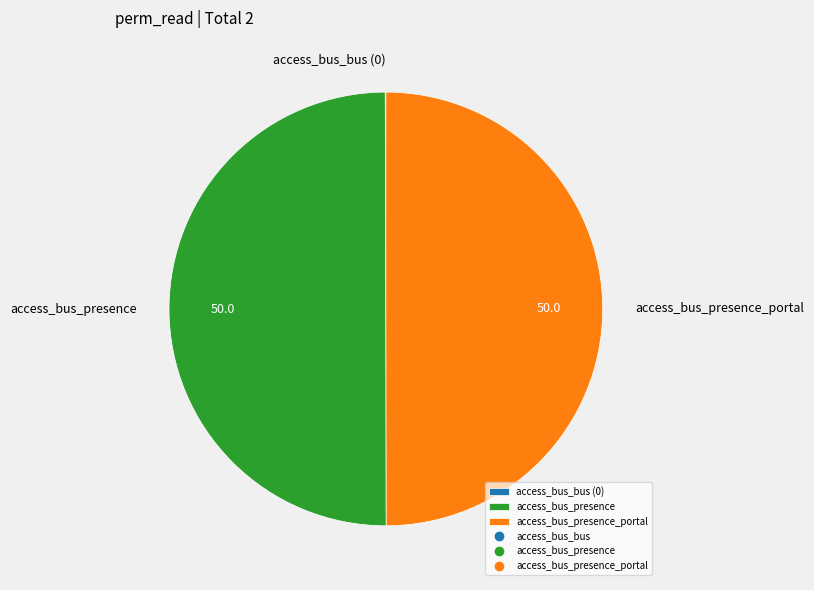

Combined, do access_bus_presence_portal and access_bus_presence account for over 50%?

Yes